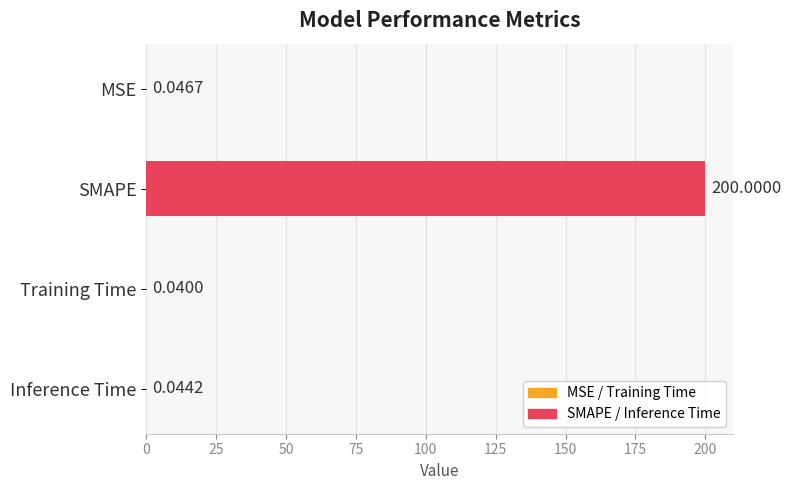

Where is the data nearest to the value 100?

MSE